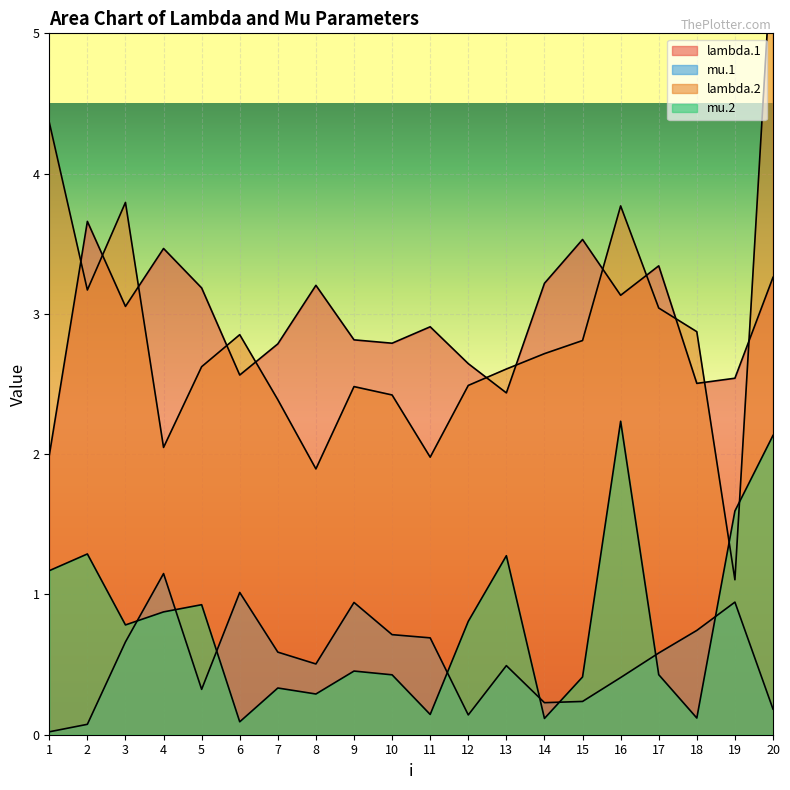

What is the difference between the second highest and minimum values in the mu.1 series?

1.0